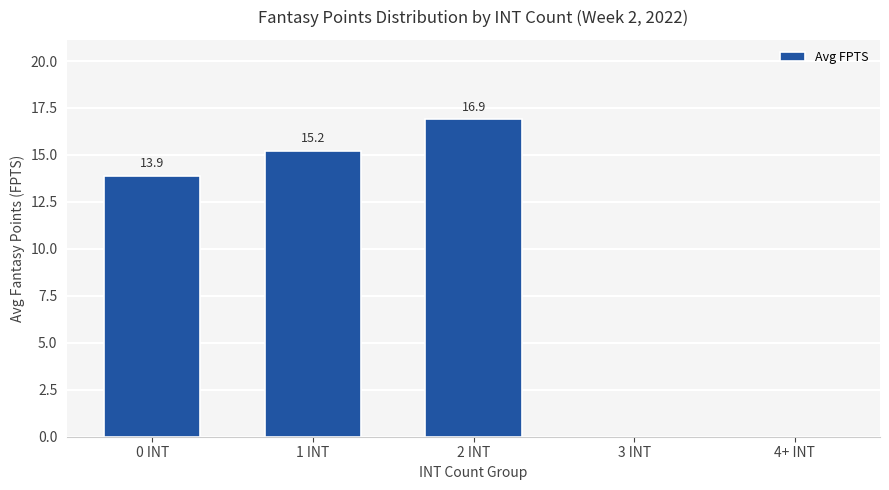

What is the sum of the values at 3 INT and 2 INT?

16.9